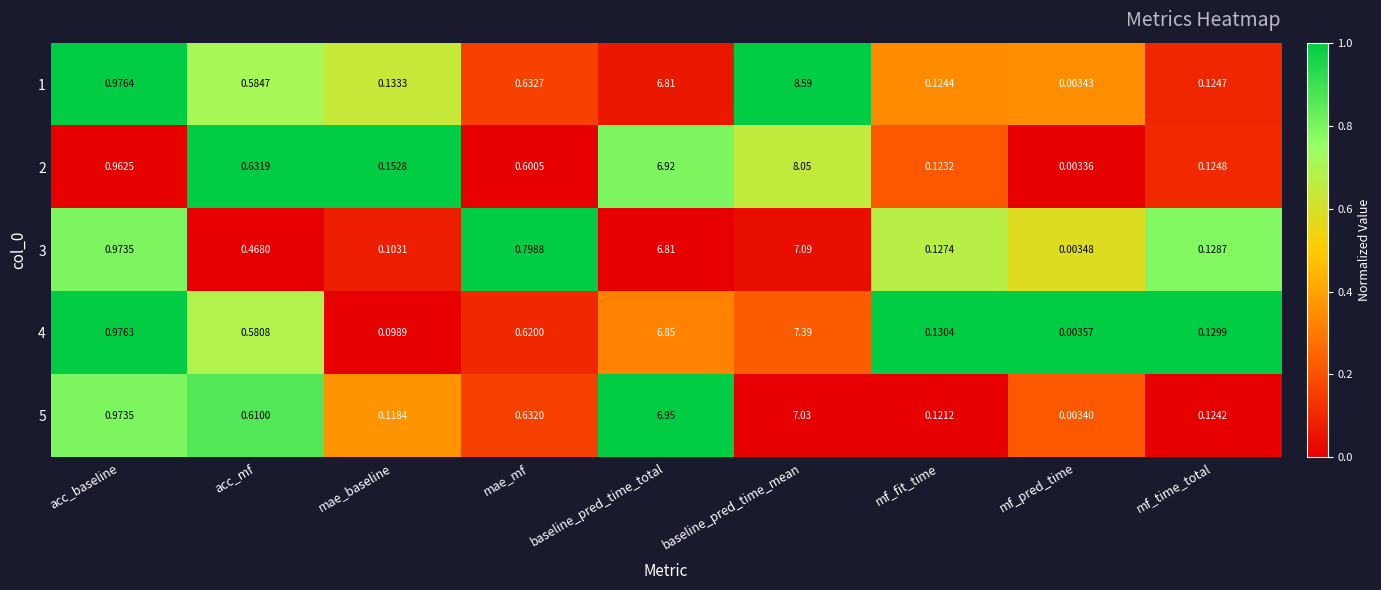

At which label does 3 reach its peak?

baseline_pred_time_mean